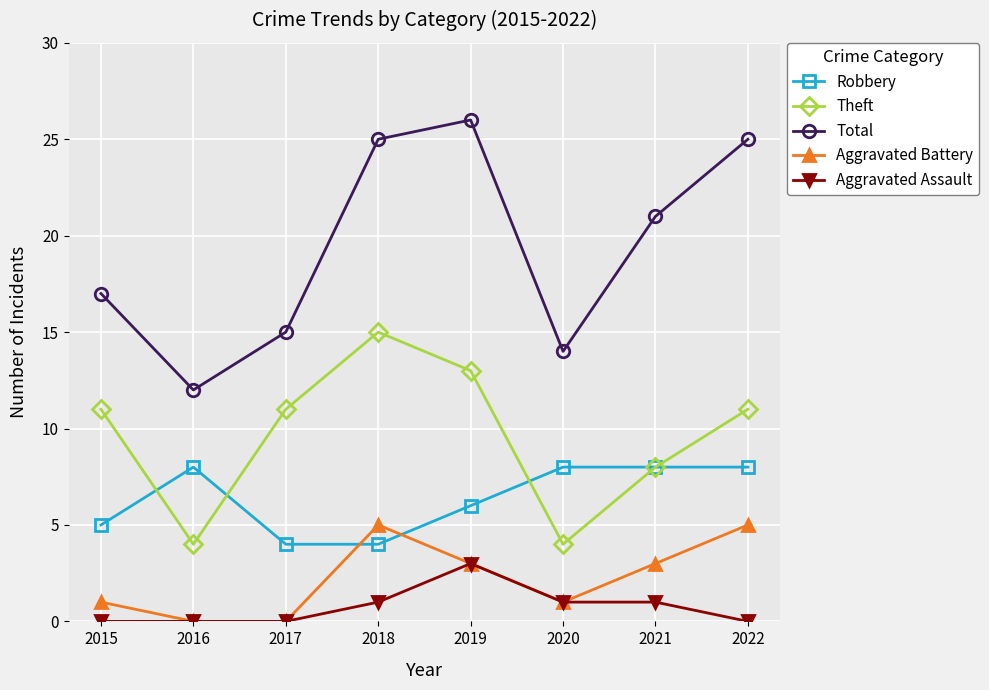

What are all the series names shown in the legend?

Robbery, Theft, Total, Aggravated Battery, Aggravated Assault